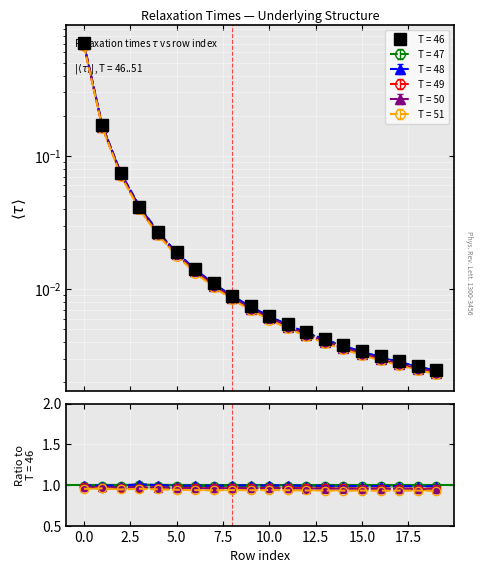

Where do T = 48 and T = 47 first cross each other?

15 and 16